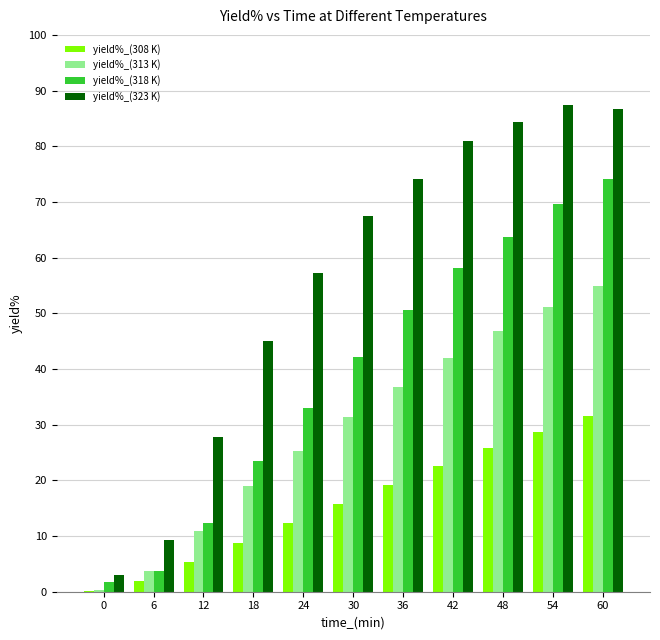

Which series has the largest range (max minus min)?

yield%_(323 K)